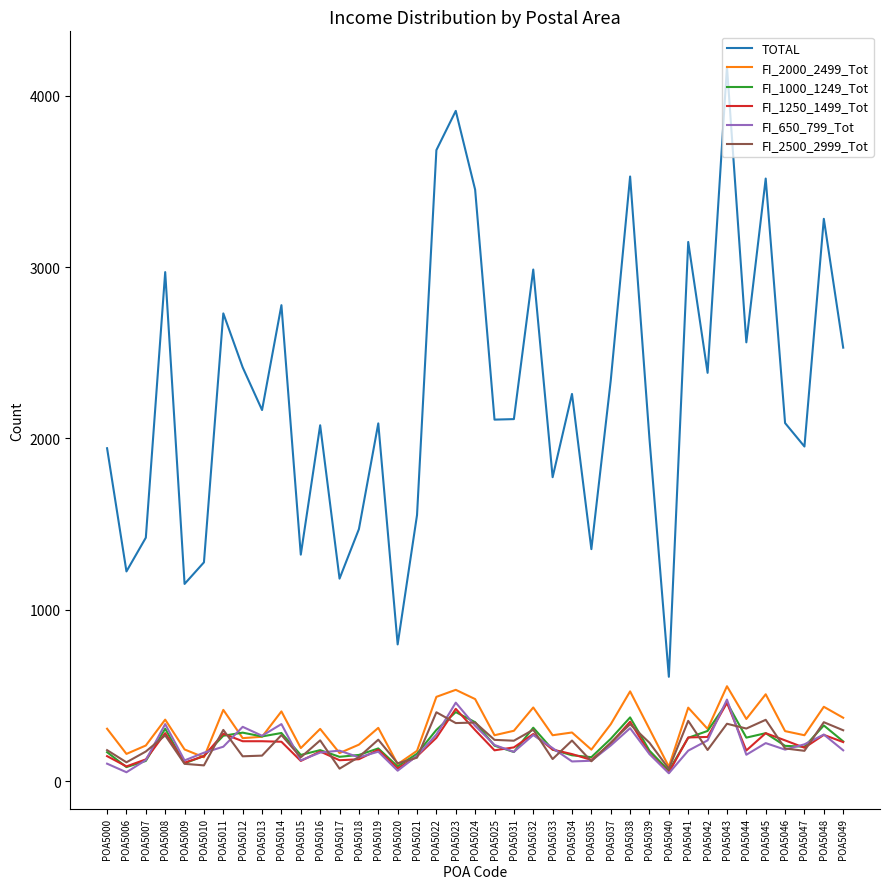

What is the minimum value for FI_1000_1249_Tot?

61